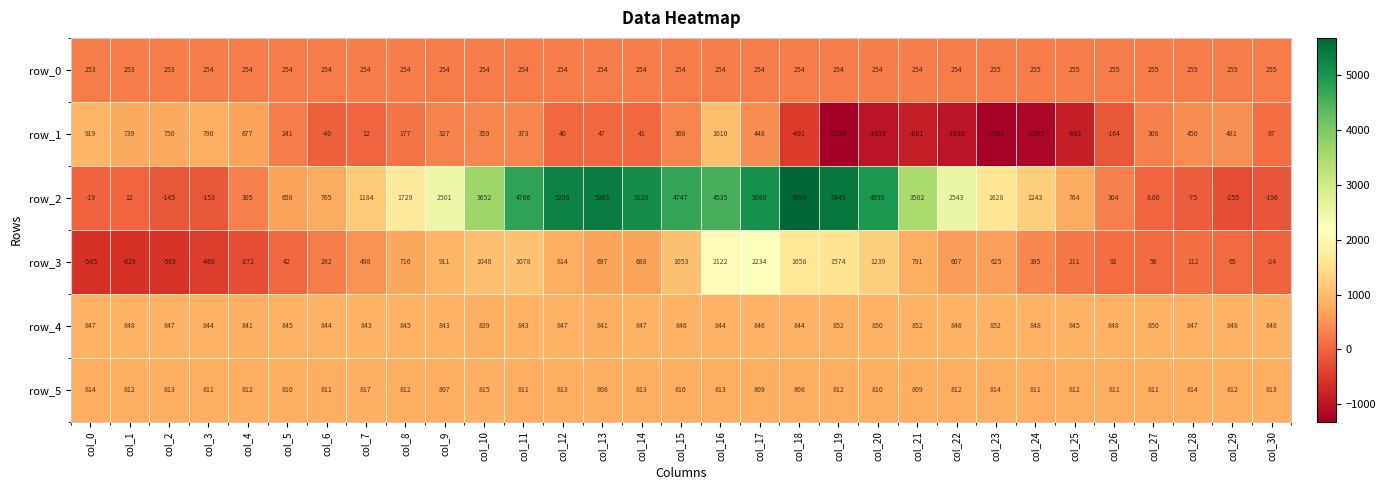

What value does the row_5 series have at col_5?

810